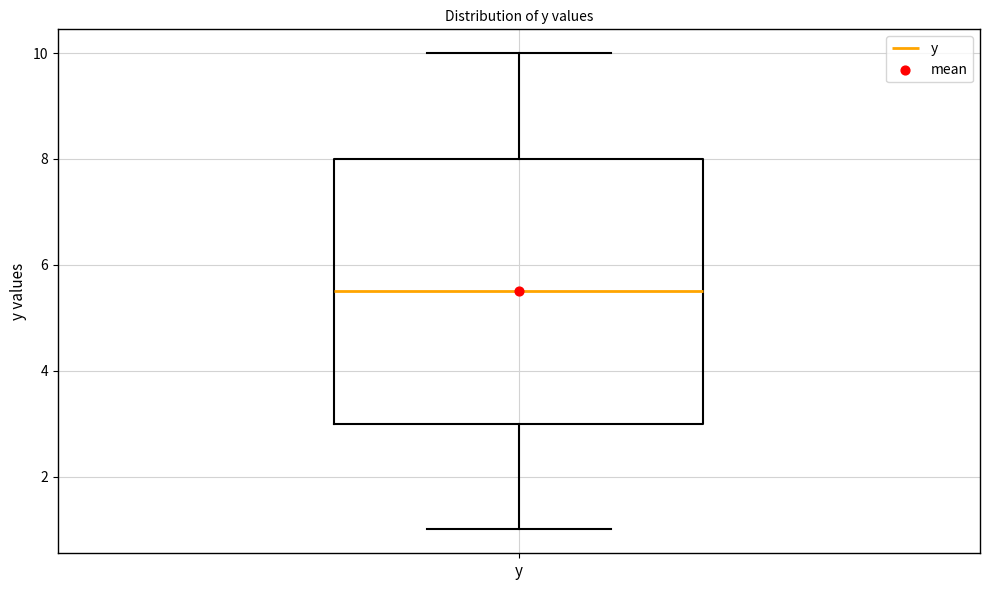

Transcribe this box plot: give where the median line is, the range the box spans, and where the two whiskers end, as read against the y-axis. The values are not printed on the chart, so give them approximately, as read against the axis.

median 5.6, box 3.0 to 8.0, whiskers 1.0 to 10.0